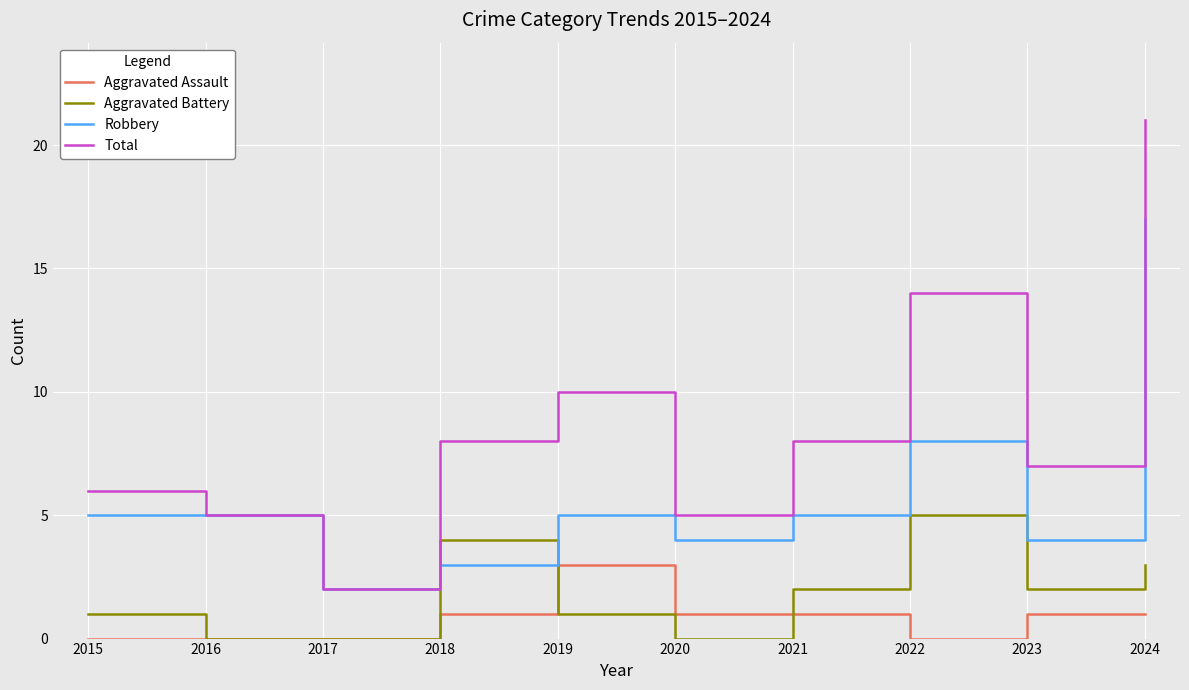

True or false: Aggravated Battery and Total intersect in this chart.

False